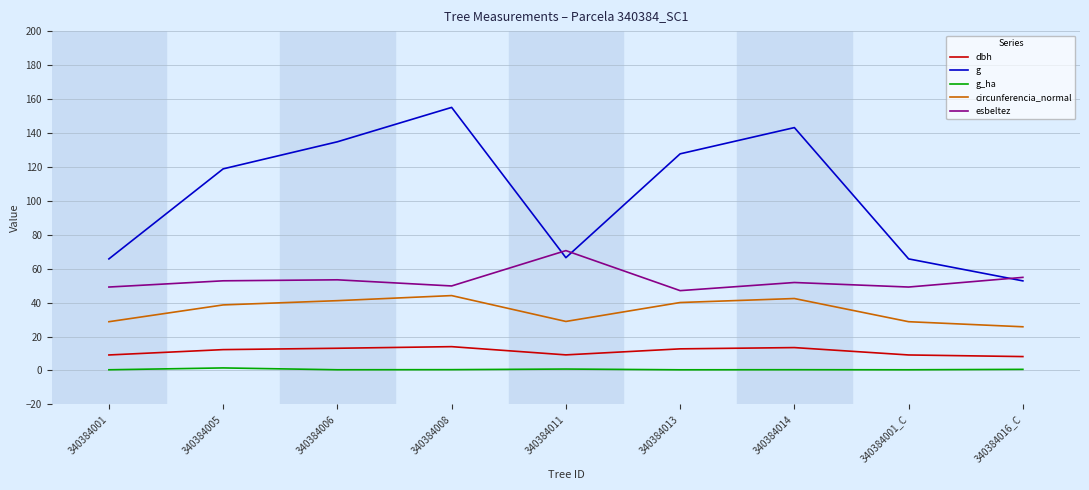

How many distinct data groups are displayed?

5